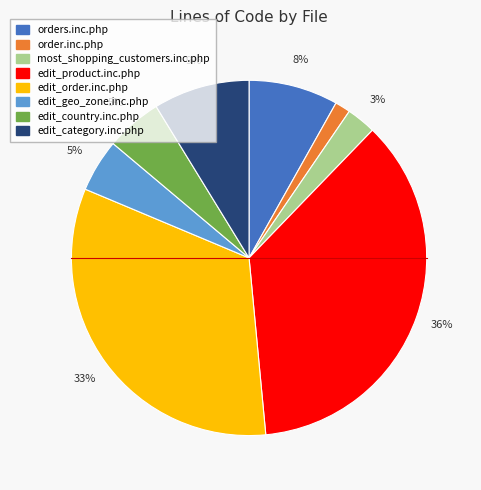

The edit_order.inc.php slice represents 33% of the pie. True or false?

True